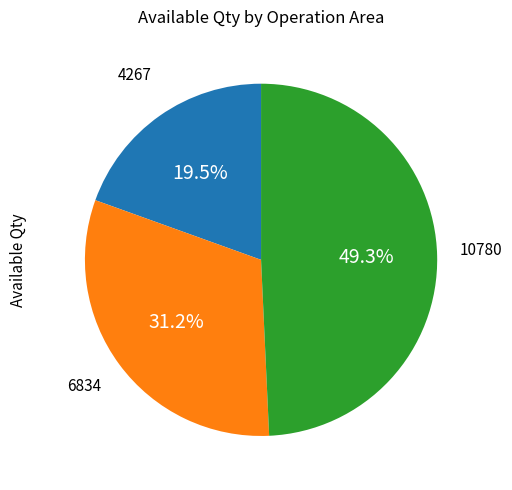

Is there any slice that represents more than half of the pie?

No